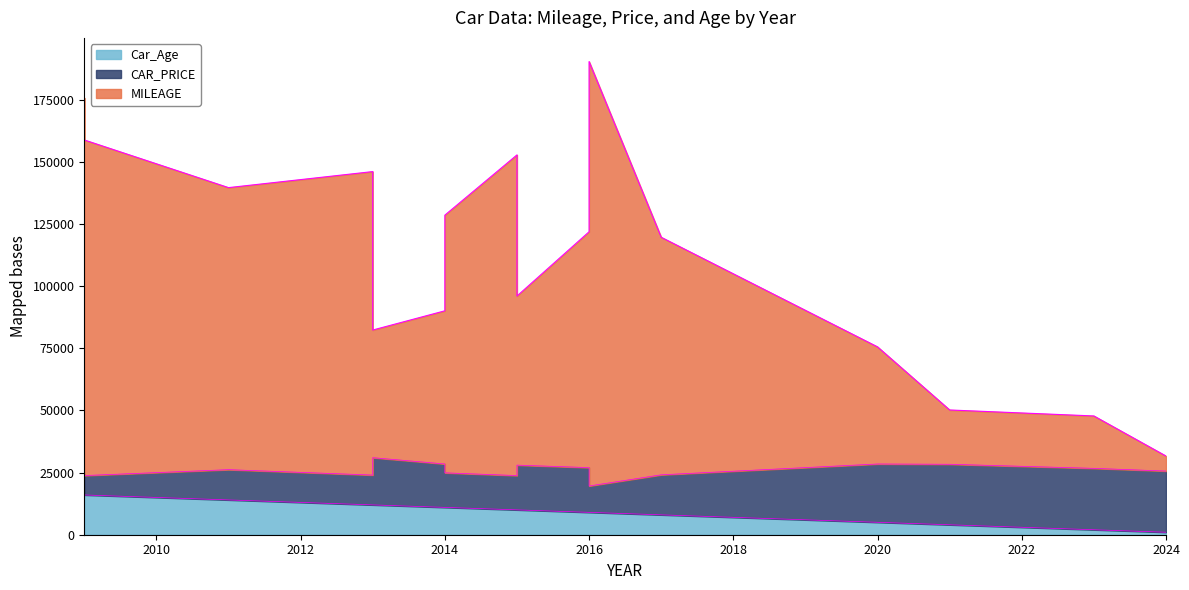

At which category does MILEAGE reach its first local peak?

2013